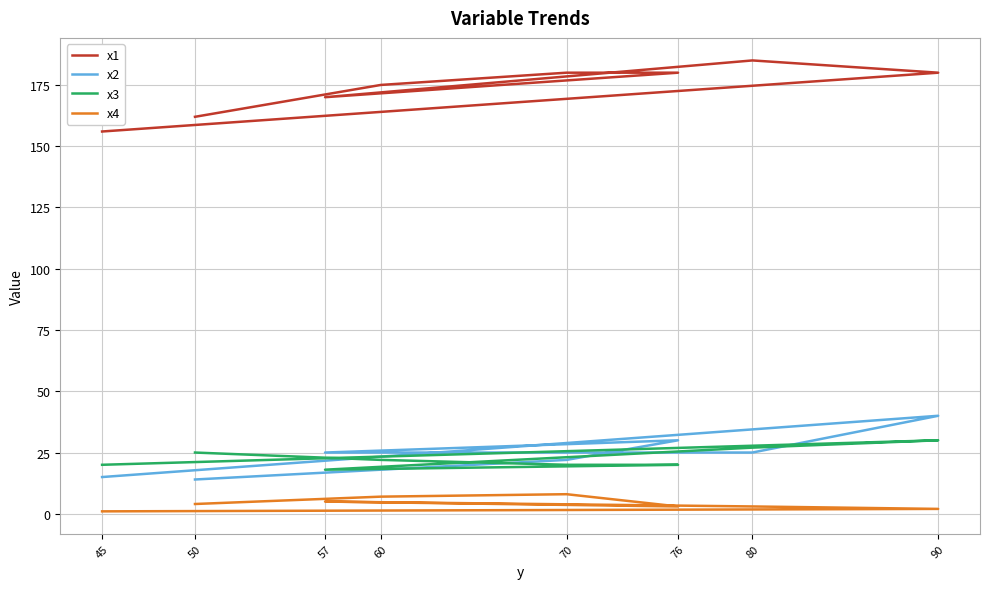

True or false: x1 and x2 intersect in this chart.

False